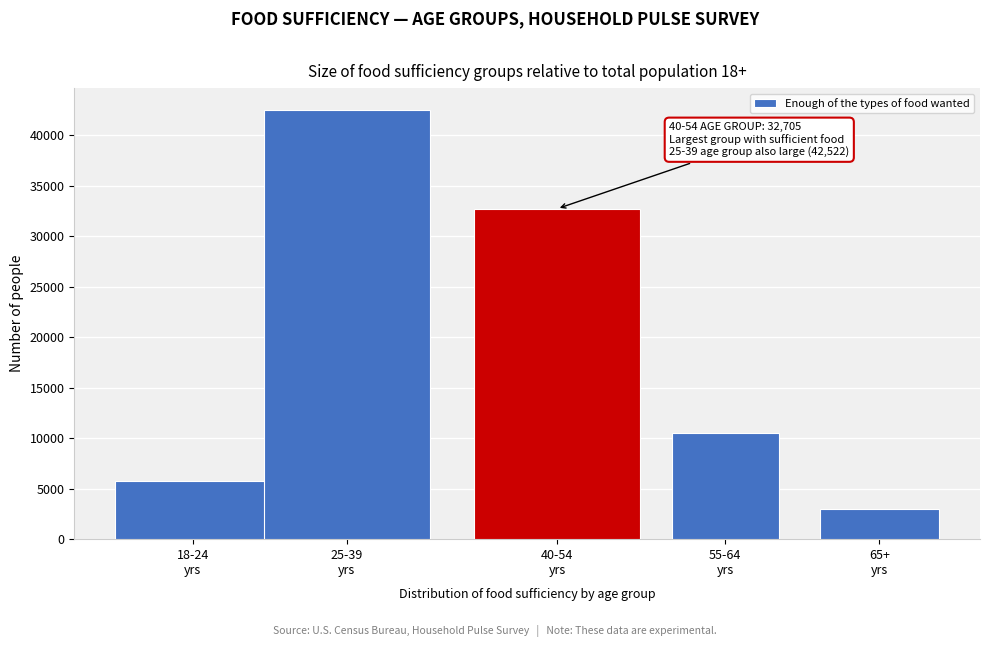

Reading left to right, list all the values displayed in this chart.

5777	42522	32705	10547	2959